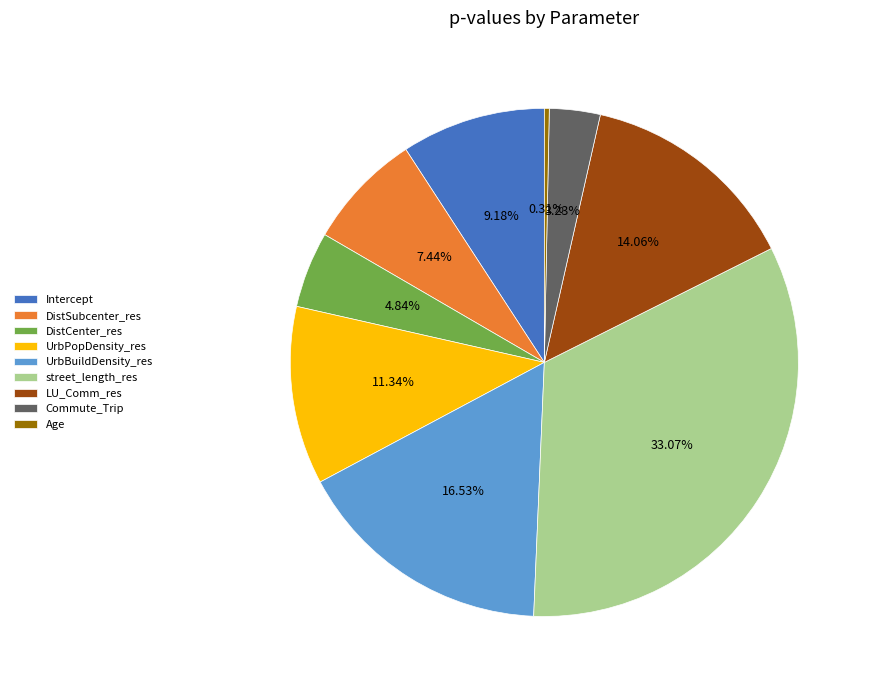

True or false: LU_Comm_res accounts for 14% of the total.

True